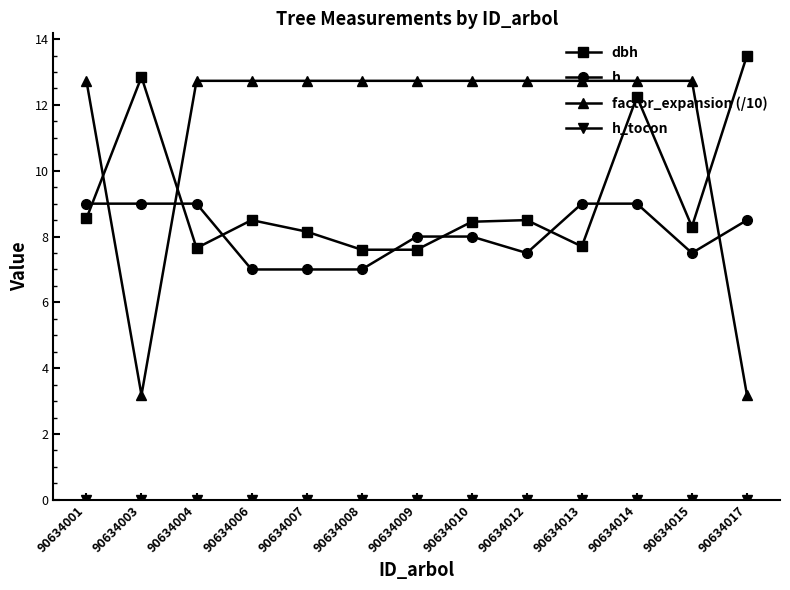

What is the value of the dbh point at the 12th from the left?

8.3